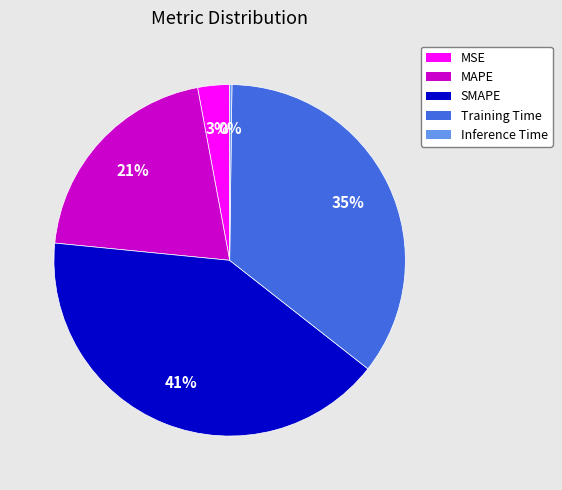

The MSE slice represents 3% of the pie. True or false?

True